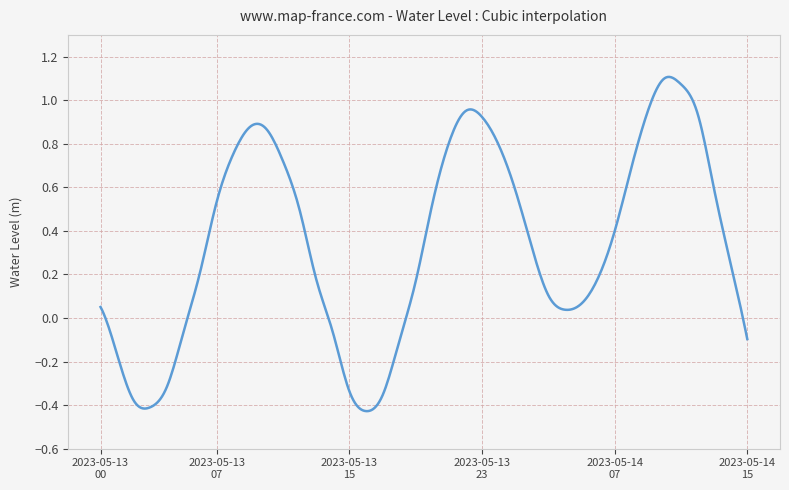

What is the difference between the maximum and minimum values?

1.5